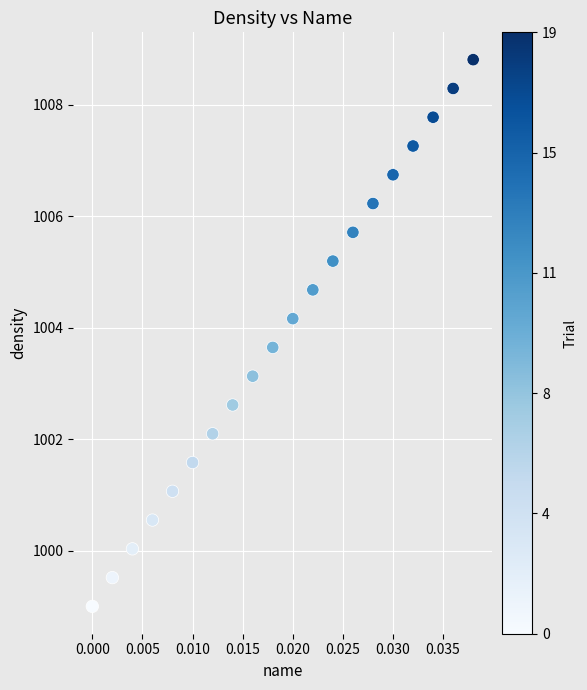

What Y value in the scatter plot is closest to 1003?

1003.1